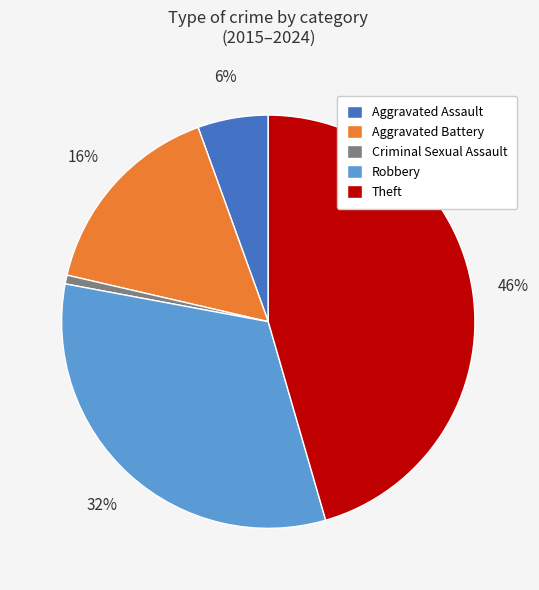

To the nearest percent, what is the average slice percentage?

20%